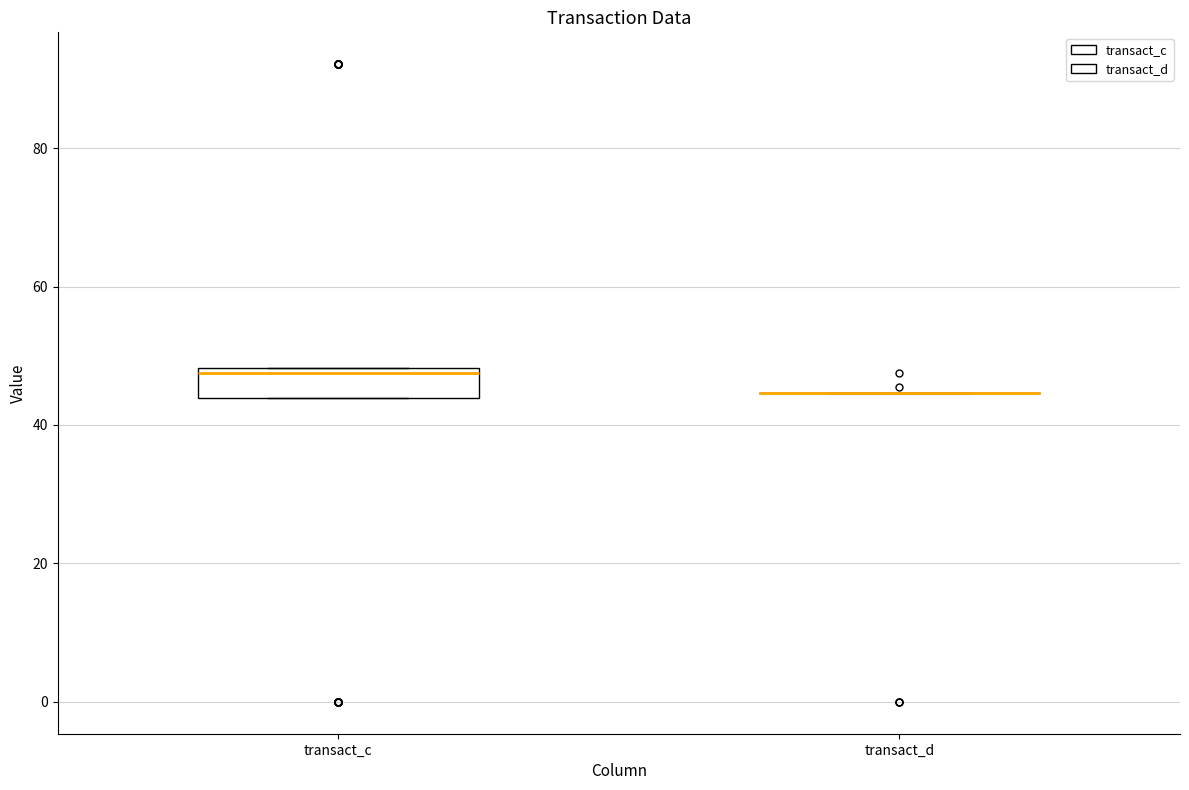

Where is the upper edge of the box for transact_c on the y-axis? The values are not printed on the chart, so give them approximately, as read against the axis.

48